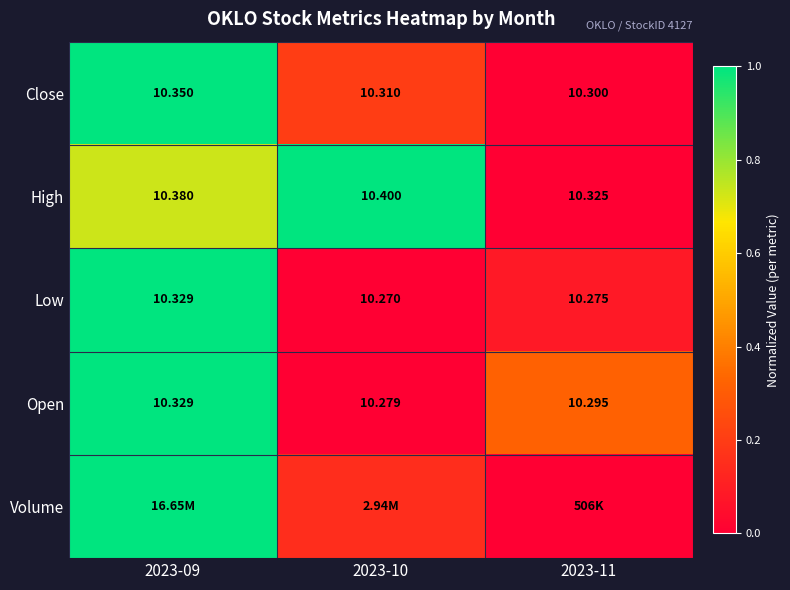

Count the number of categories in the chart.

3